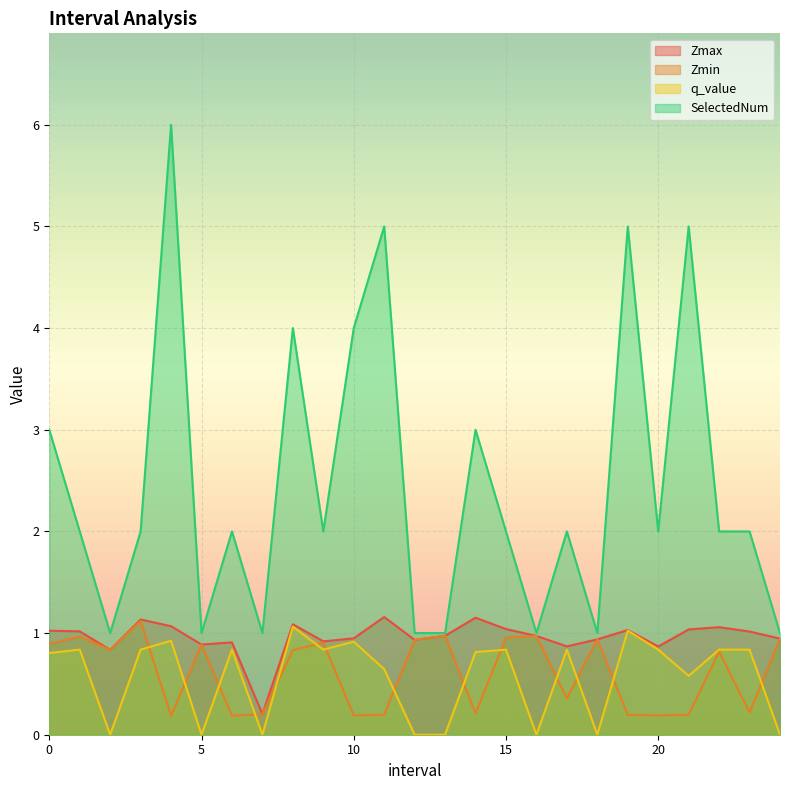

How many lines are shown in the chart?

4